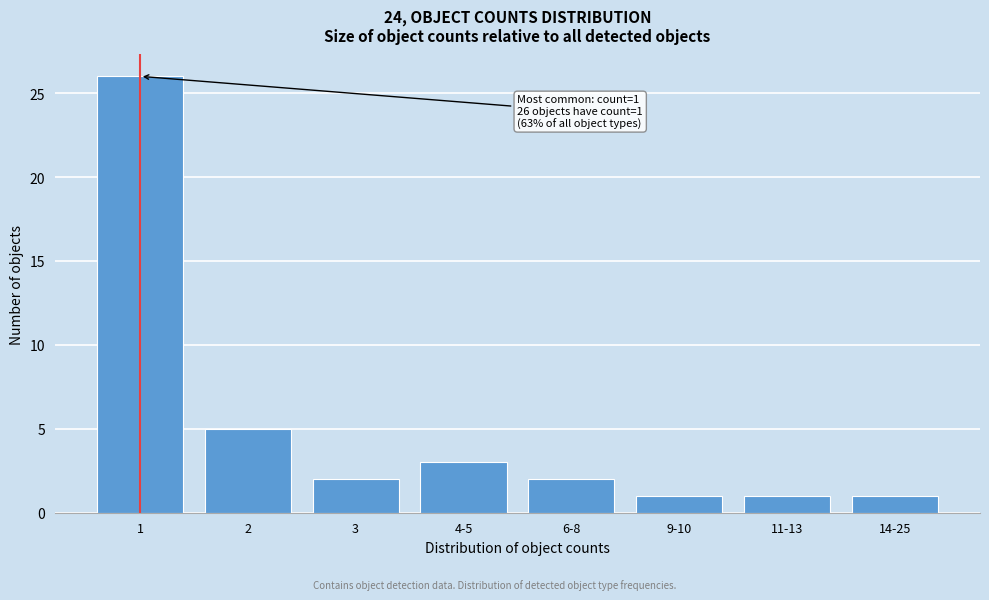

Reading left to right, transcribe all the data shown in this chart.

1=26	2=5	3=2	4-5=3	6-8=2	9-10=1	11-13=1	14-25=1